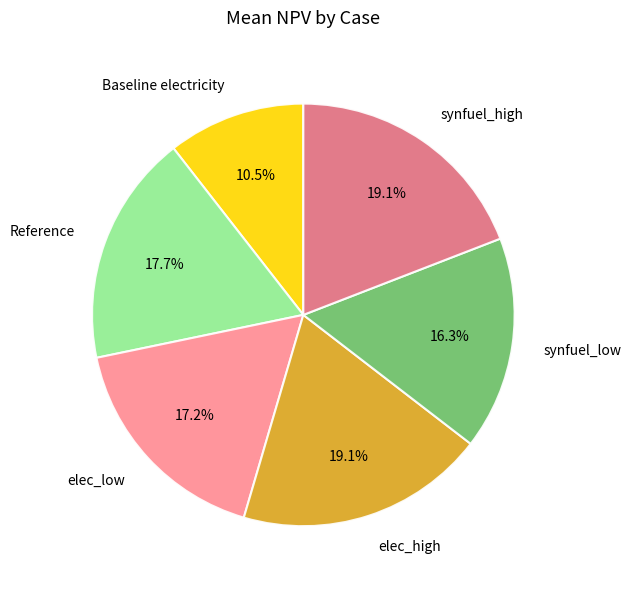

Do elec_low and synfuel_high together represent more than half of the pie?

No